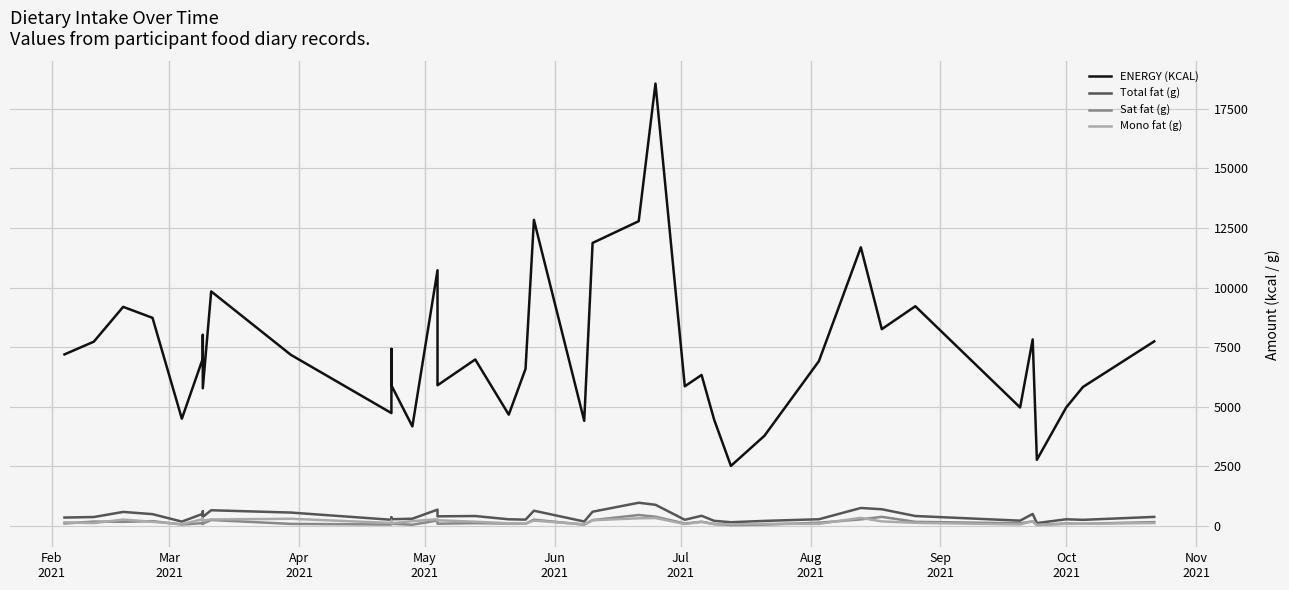

True or false: Total fat (g) and Sat fat (g) cross at least once.

False